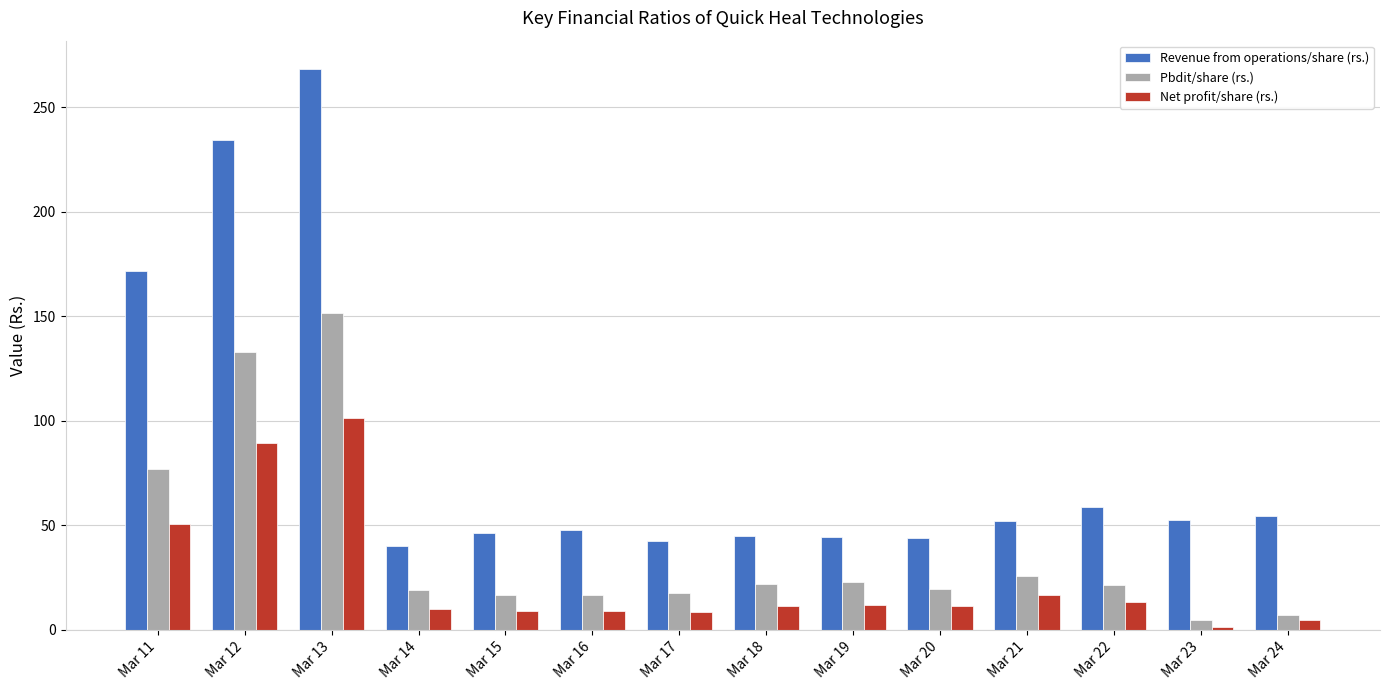

How many data points in Revenue from operations/share (rs.) are less than 51?

7